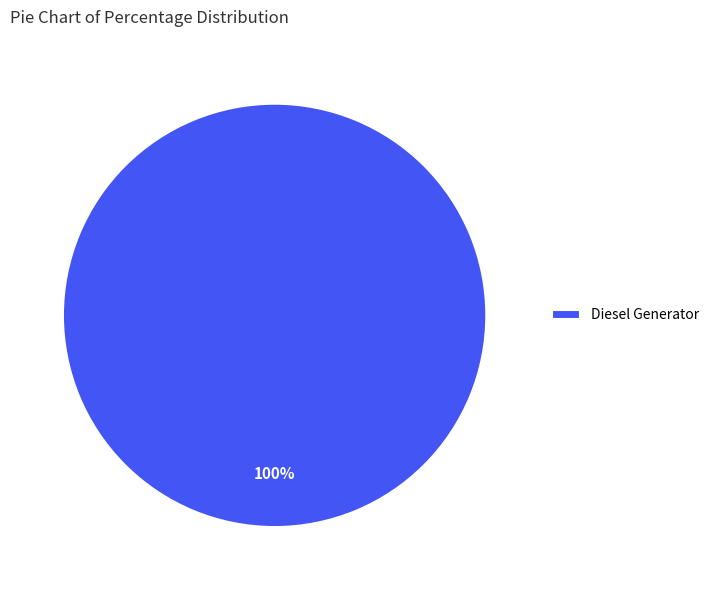

Rank the categories by value from highest to lowest.

Diesel Generator